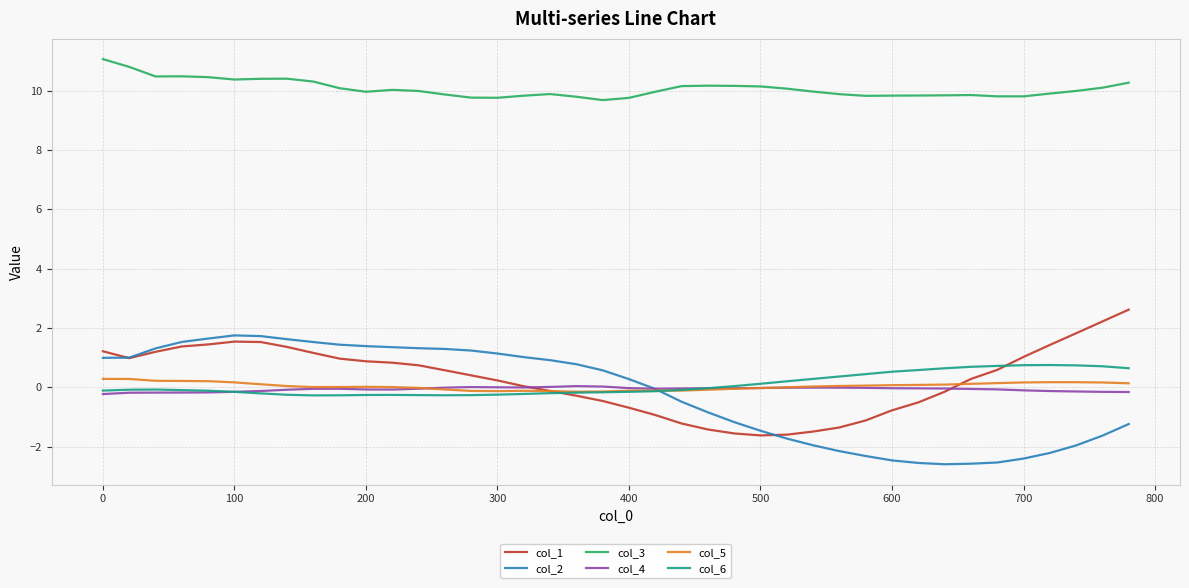

True or false: col_5 and col_1 cross at least once.

True